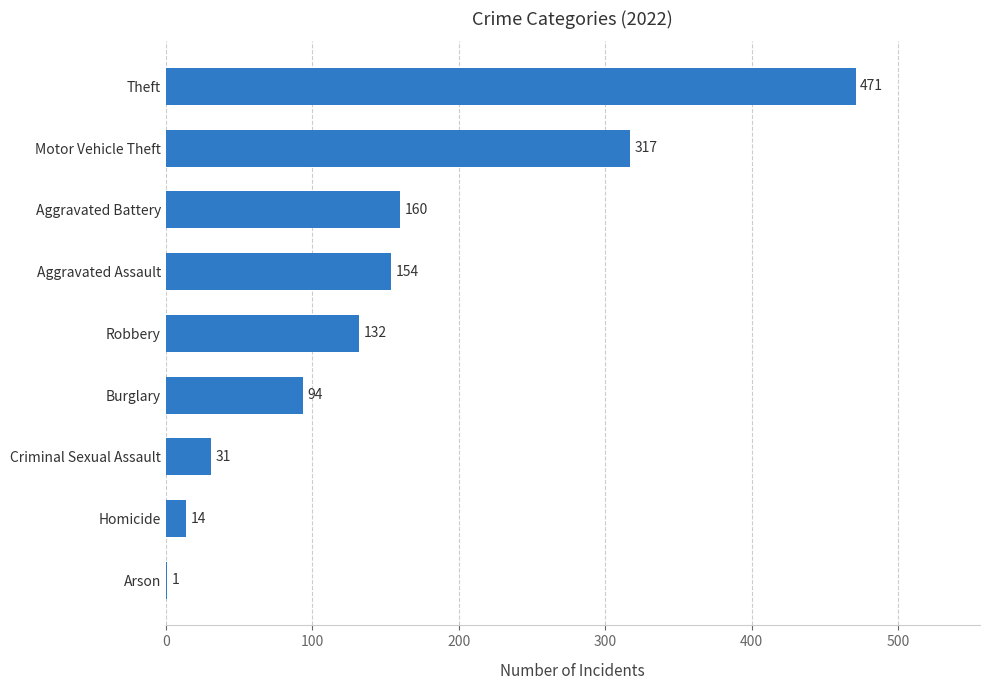

Reading bottom to top, extract all data points from this chart.

Arson=1	Homicide=14	Criminal Sexual Assault=31	Burglary=94	Robbery=132	Aggravated Assault=154	Aggravated Battery=160	Motor Vehicle Theft=317	Theft=471